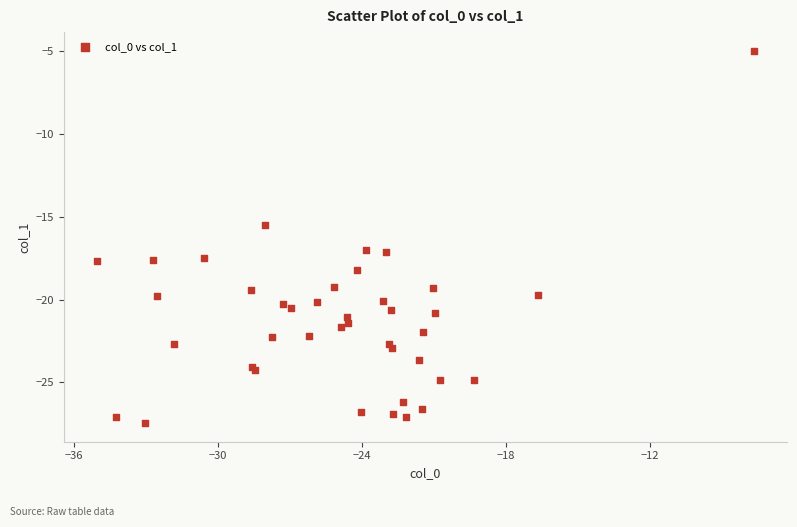

What Y value in the scatter plot is closest to -16?

-15.5